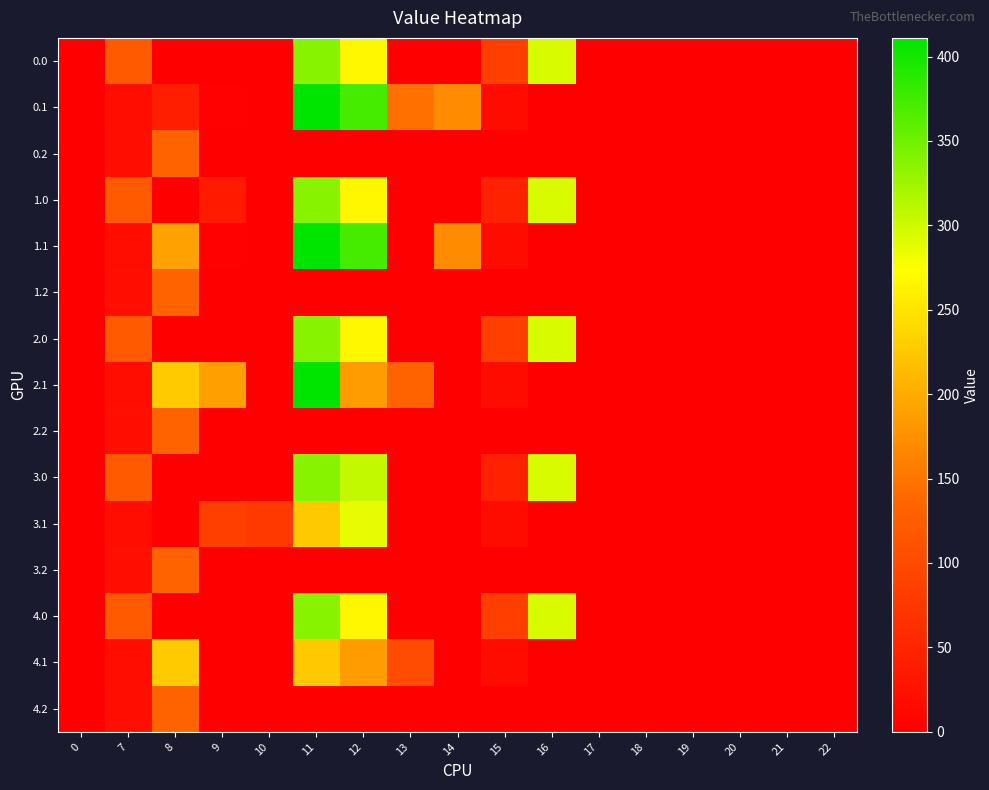

How many data points does each series have?

17